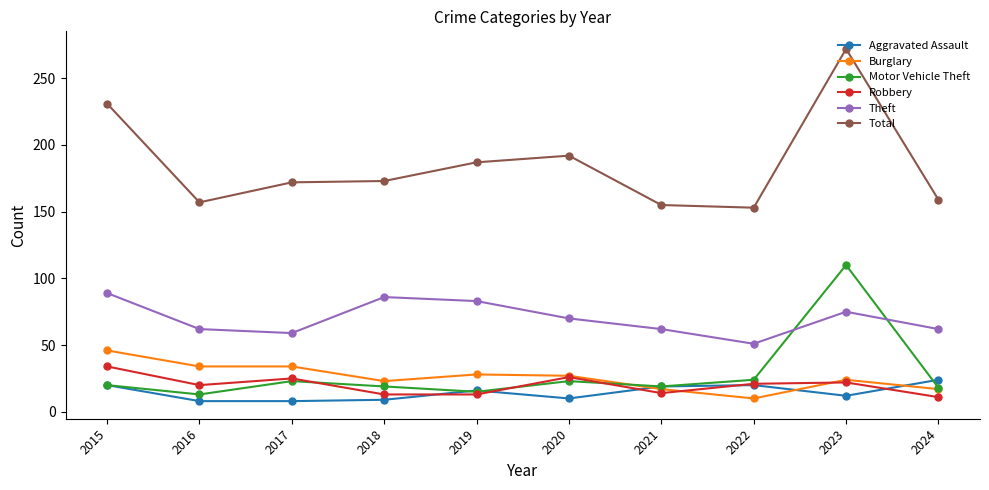

Between 2015 and 2017, which series saw the biggest shift?

Total